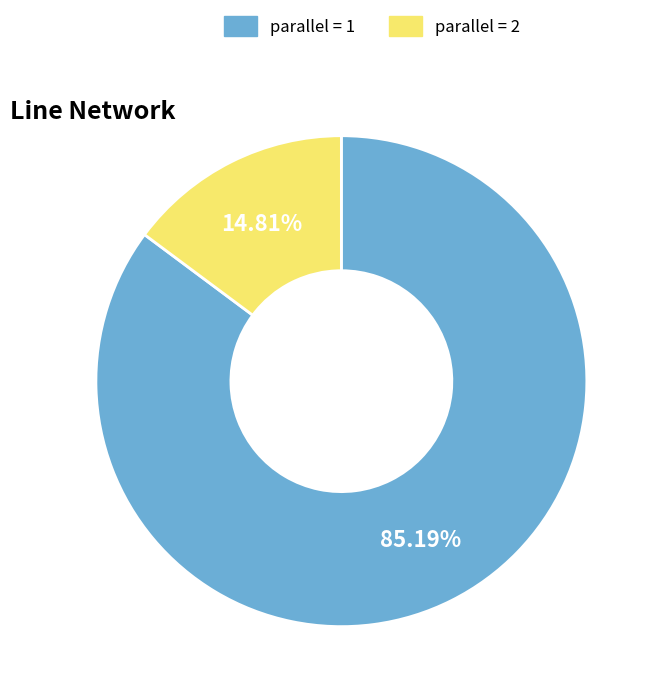

How many segments does this pie chart have?

2